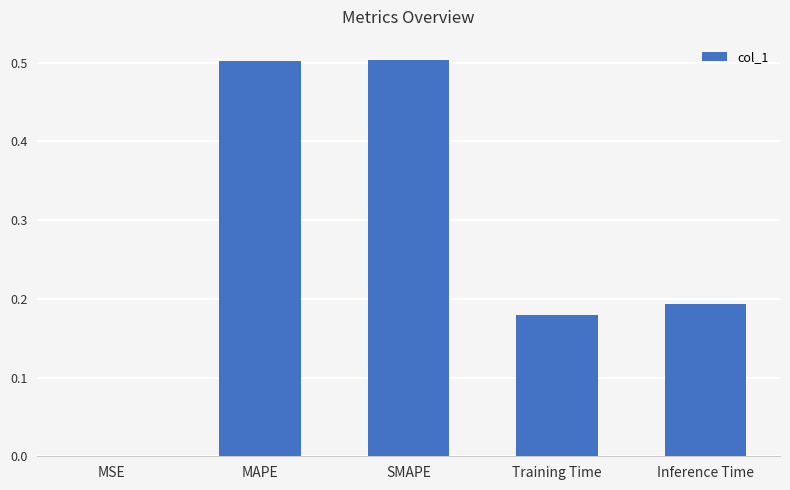

The chart shows a value of 0.3 at Inference Time. True or false?

False